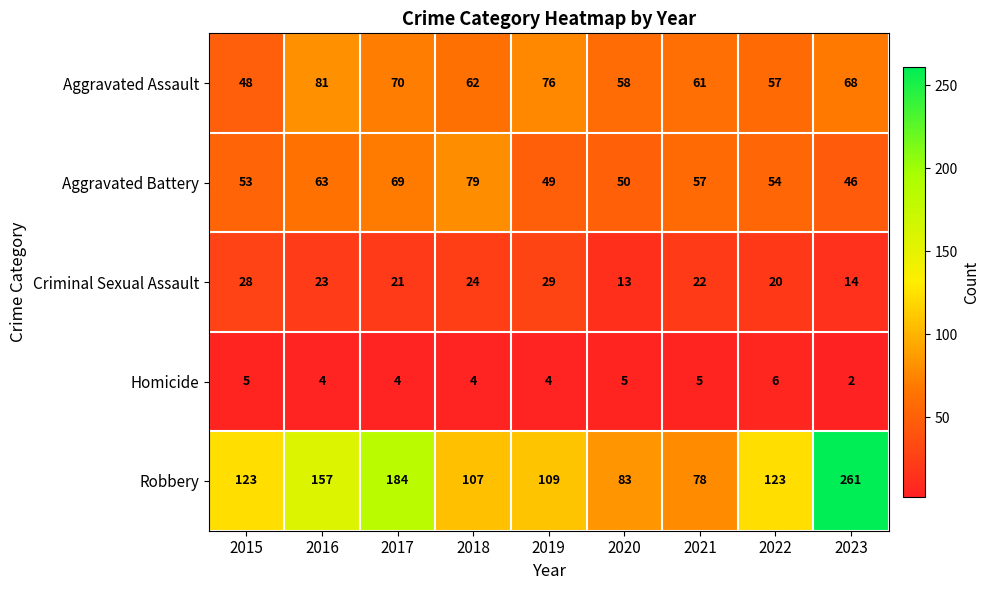

What value does the Aggravated Battery series have at 2020, to the nearest 10?

50